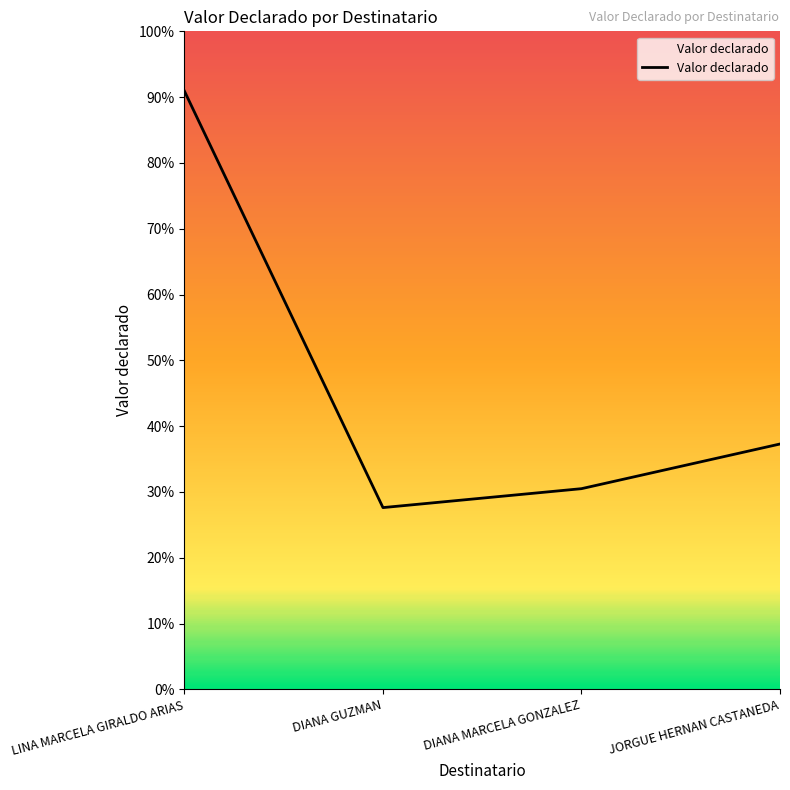

Rank the categories by value from lowest to highest.

DIANA GUZMAN, DIANA MARCELA GONZALEZ, JORGUE HERNAN CASTANEDA, LINA MARCELA GIRALDO ARIAS